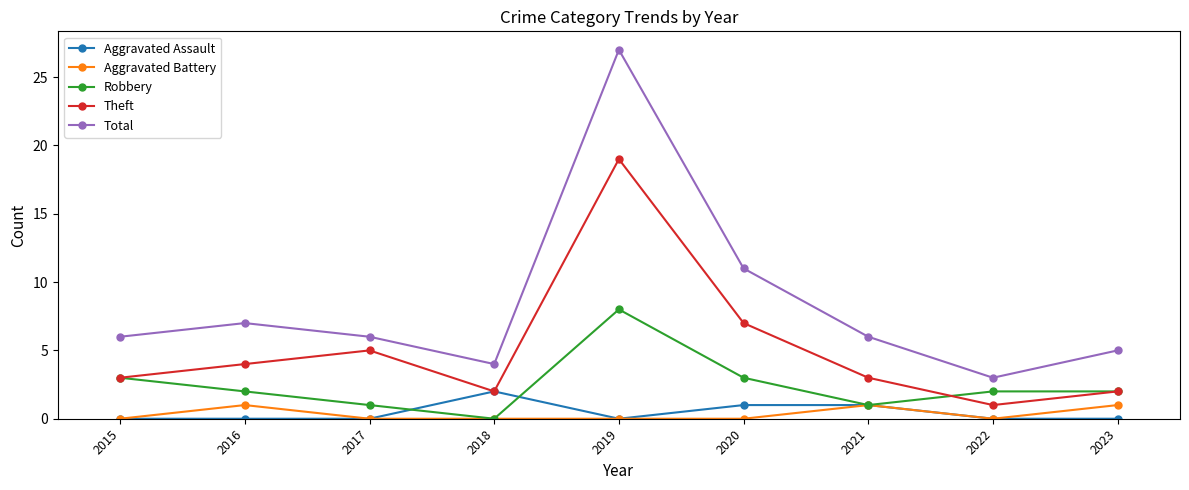

Which series has the largest total across all categories?

Total